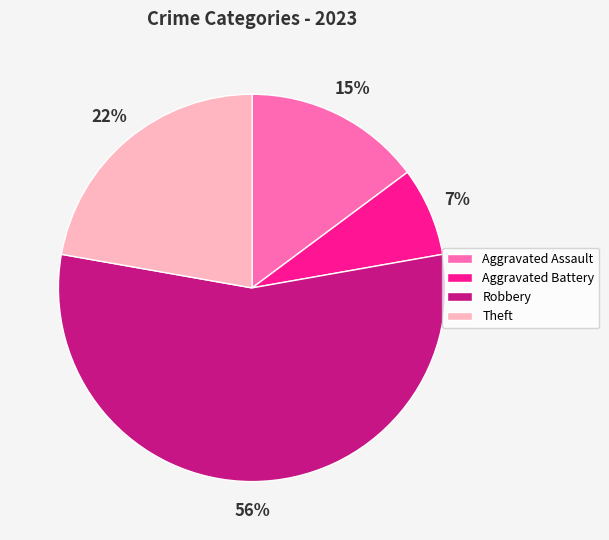

What percentage is the Theft slice, to the nearest percent?

22%